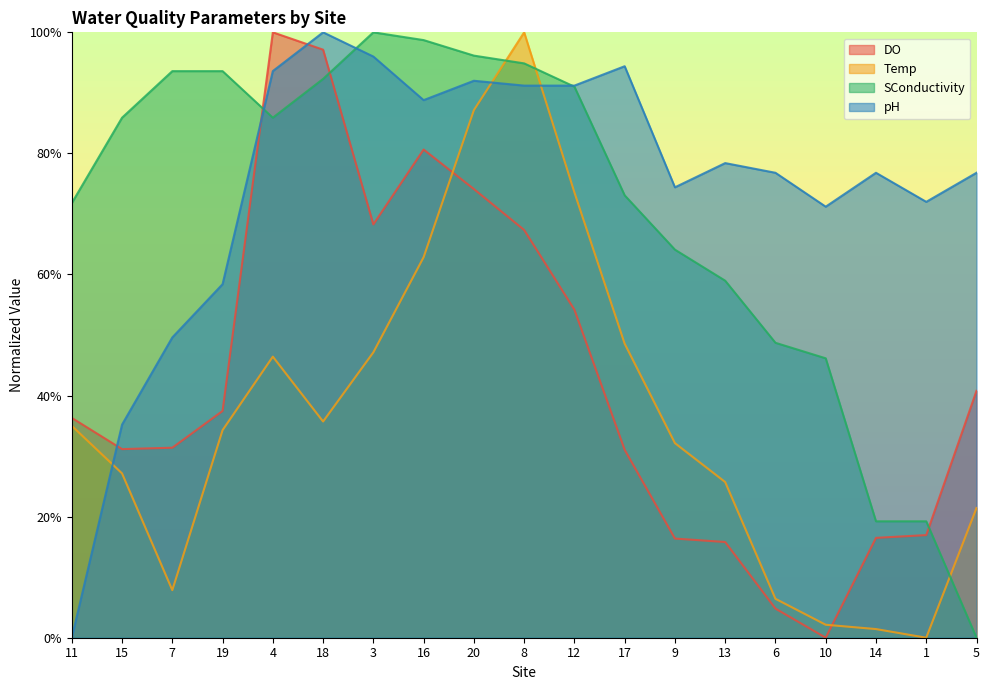

At which label does SConductivity first exceed 85?

15